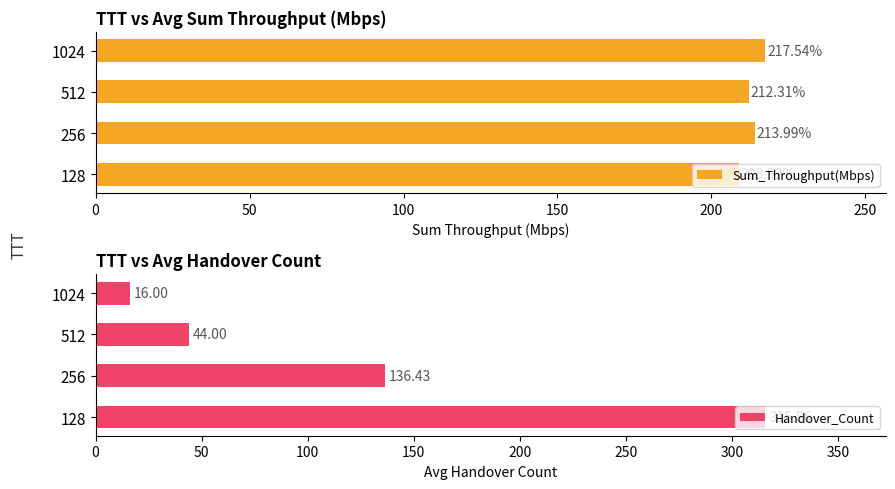

What is the difference between the Sum_Throughput(Mbps) values at 256 and 512?

1.7